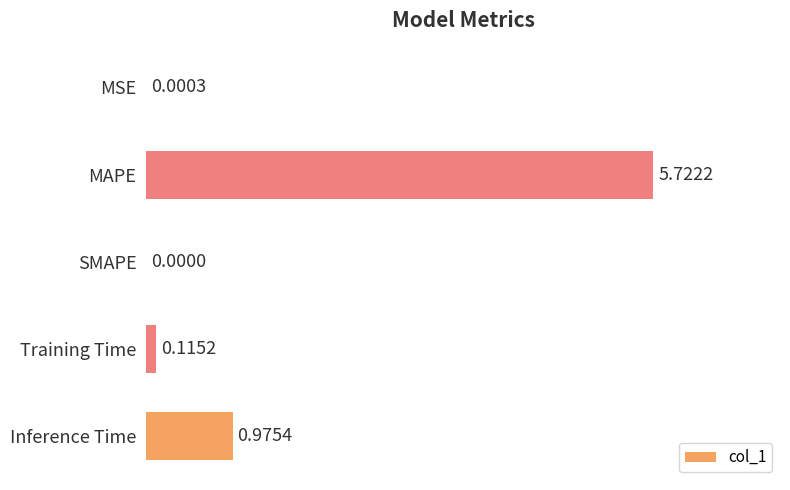

Between Inference Time and Training Time, which is larger?

Inference Time